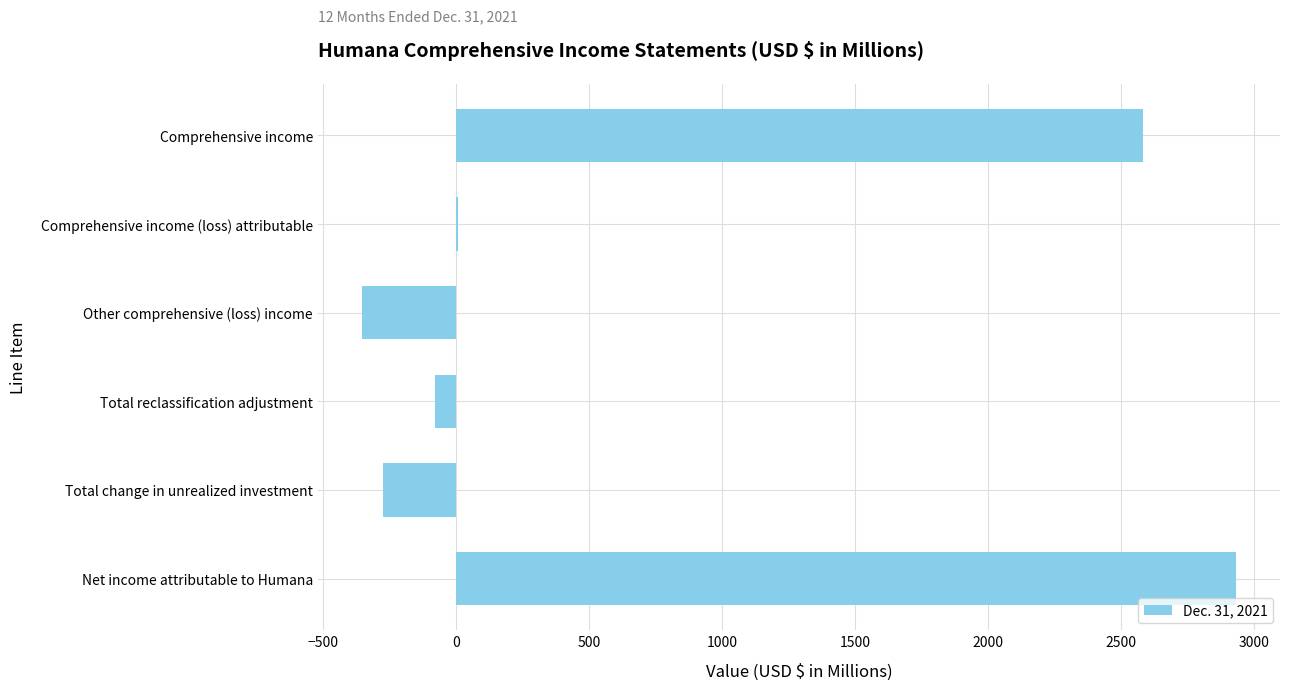

Is it true that the value at Other comprehensive (loss) income is -204?

False